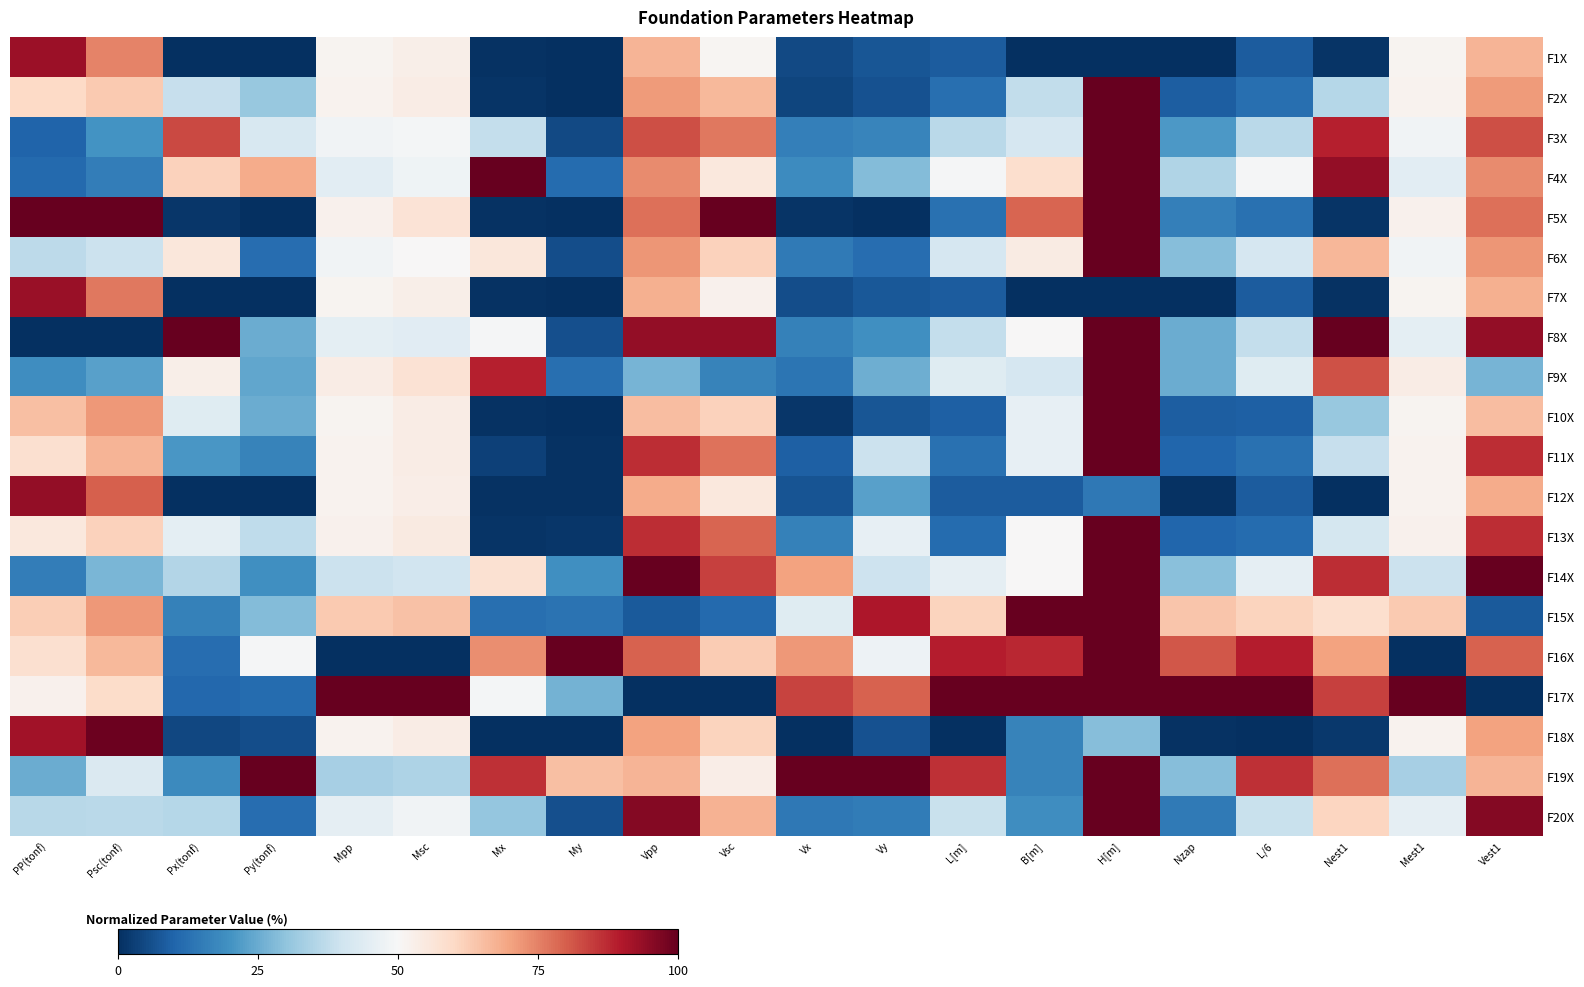

At how many categories does at least one series exceed 16?

20